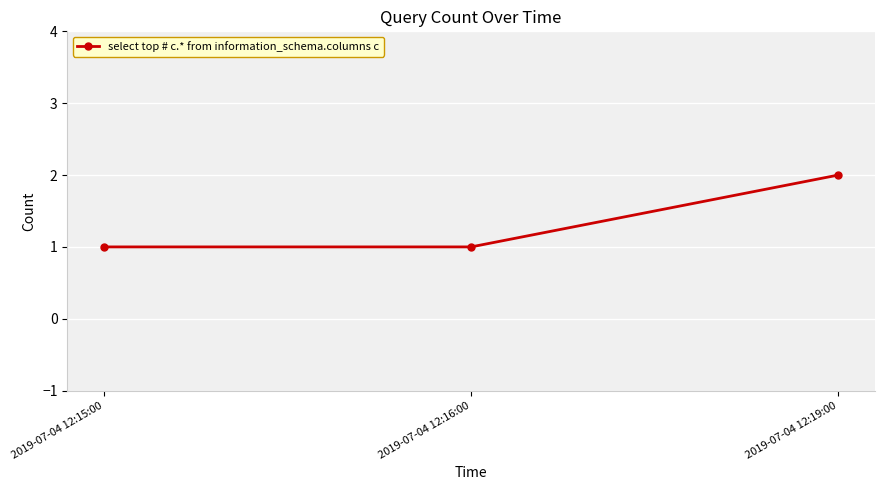

The chart shows a value of 1 at 2019-07-04 12:16:00. True or false?

True